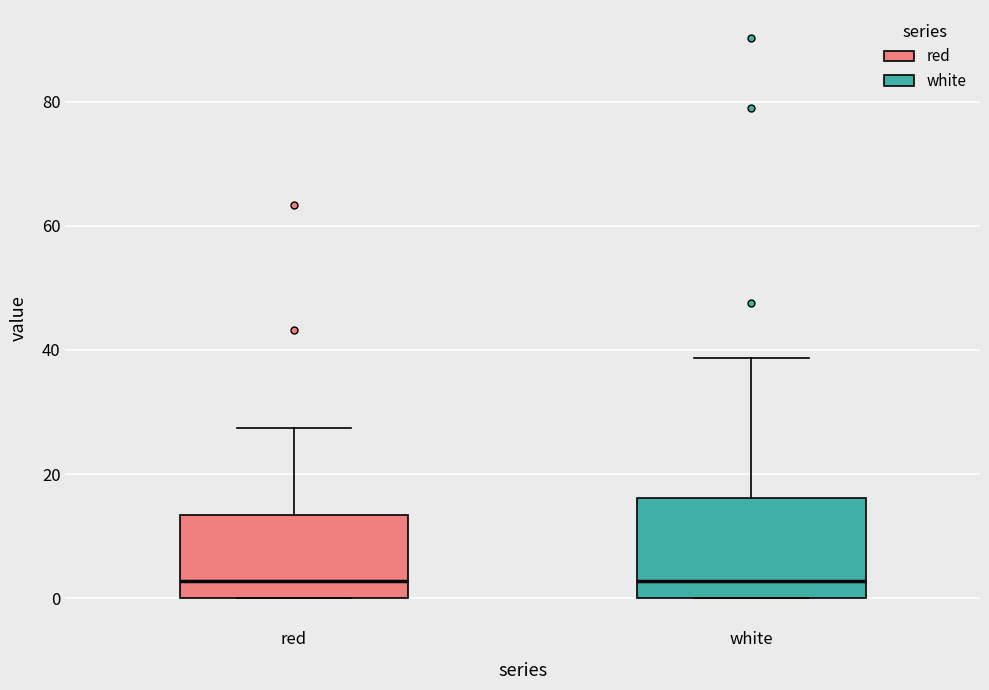

Which box is the tallest, from its lower edge to its upper edge?

white